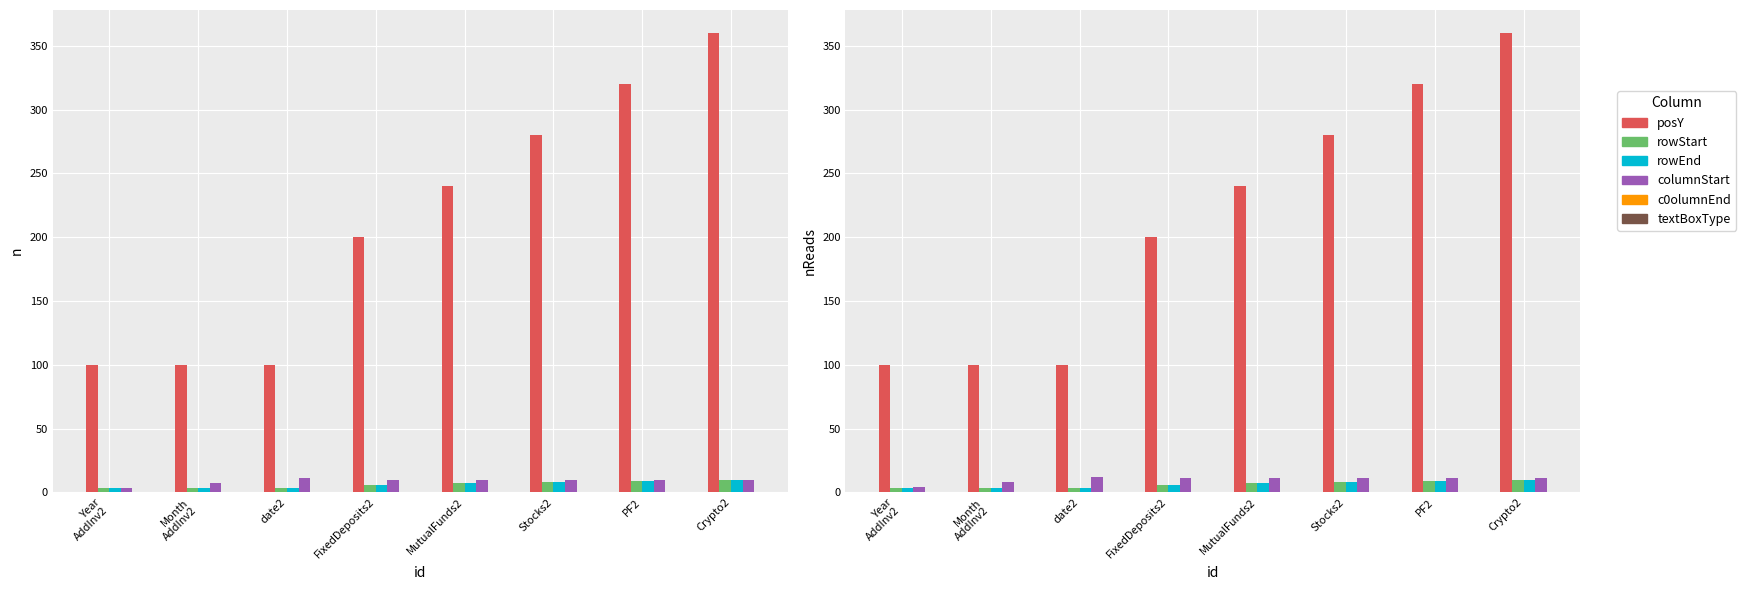

What is the difference between the maximum and minimum values in the c0olumnEnd series?

8